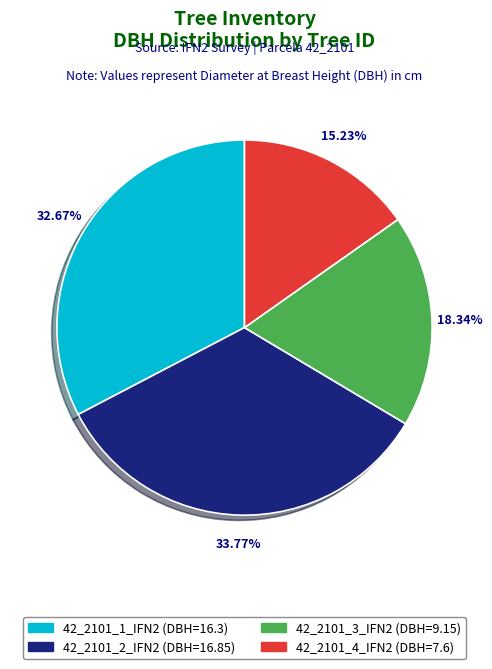

Which slice is the largest?

42_2101_2_IFN2